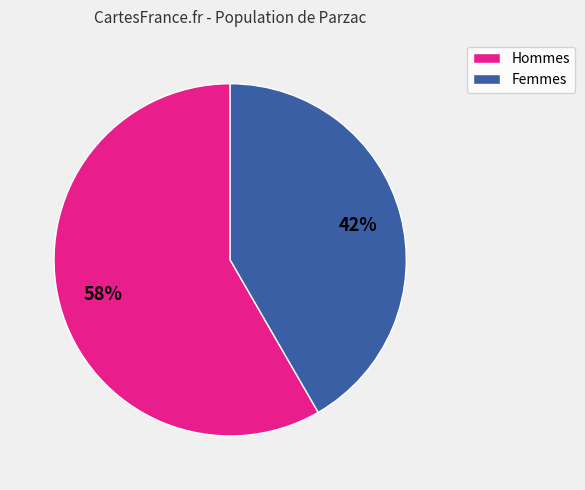

To the nearest percent, what is the average slice percentage?

50%